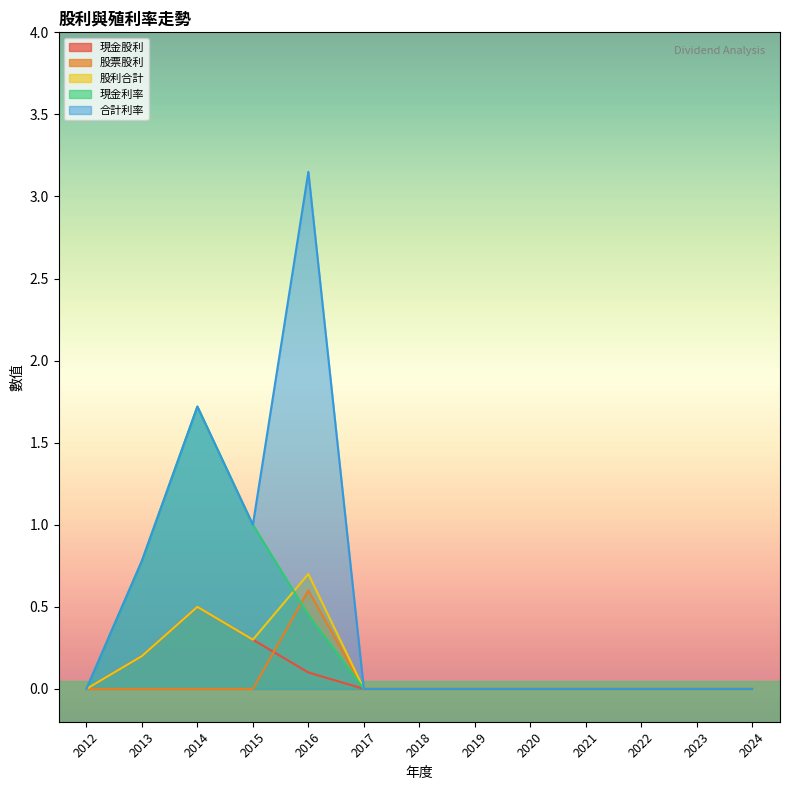

What are all the series names shown in the legend?

現金股利, 股票股利, 股利合計, 現金利率, 合計利率